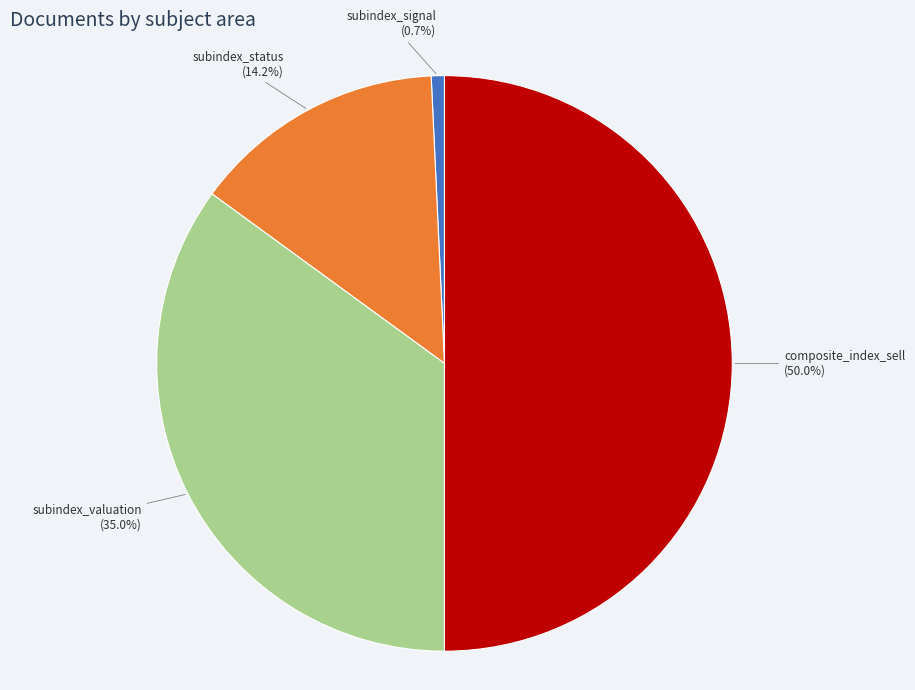

How many slices are in this pie chart?

4